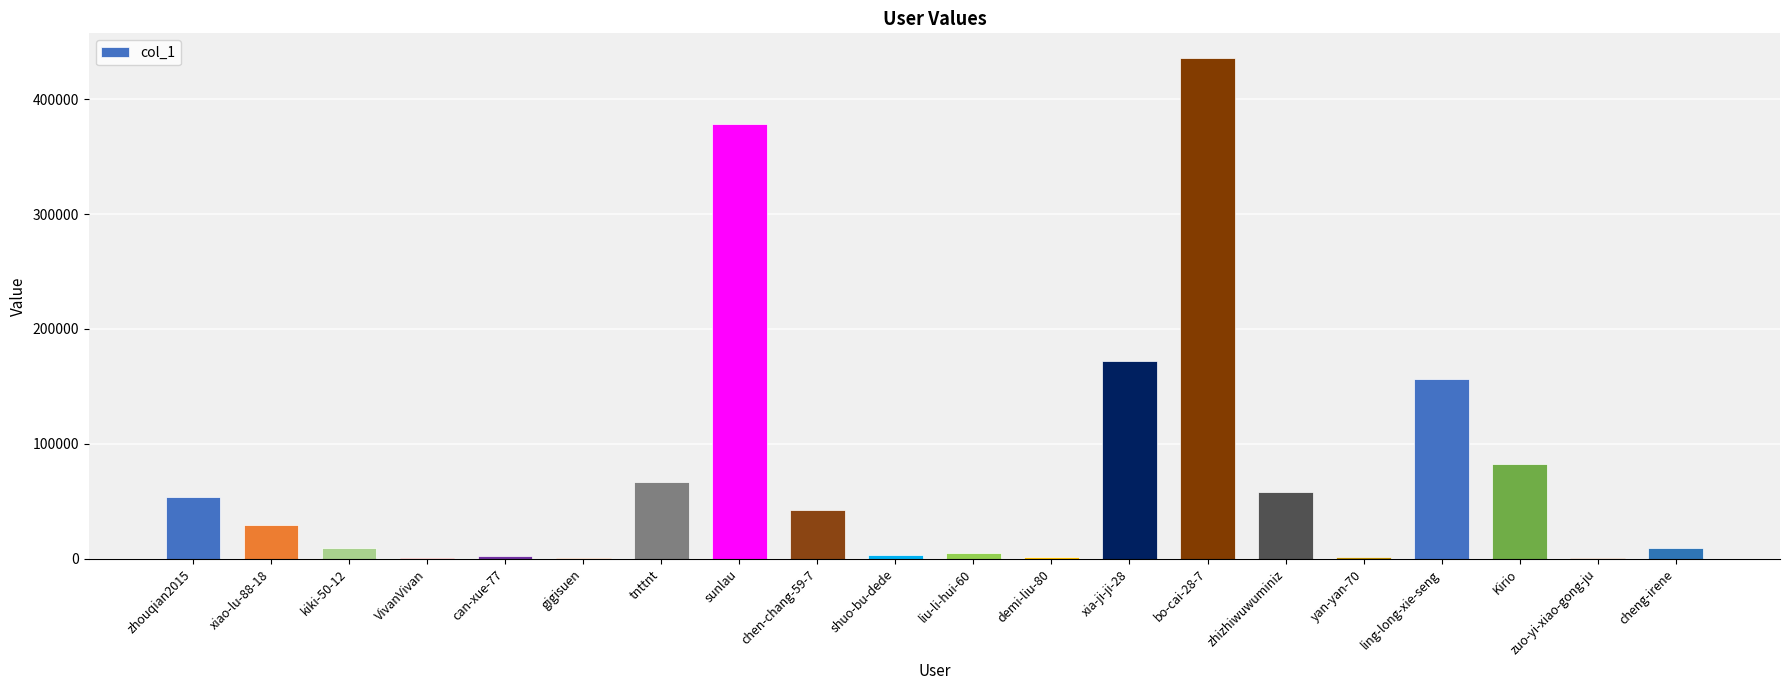

What is the ratio of the value at sunlau to the value at zhizhiwuwuminiz?

6.5